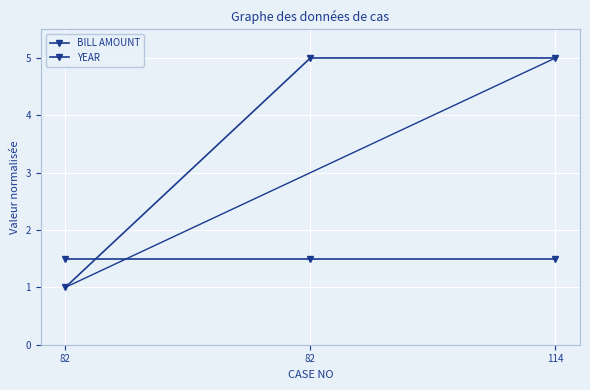

What is the value of the BILL AMOUNT point at the 1st from the left?

1.0